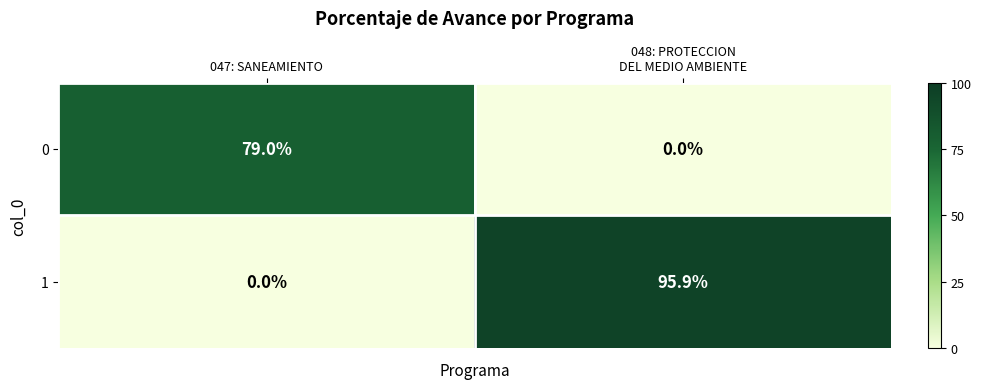

What is the total value across all series at 047: SANEAMIENTO?

79.0